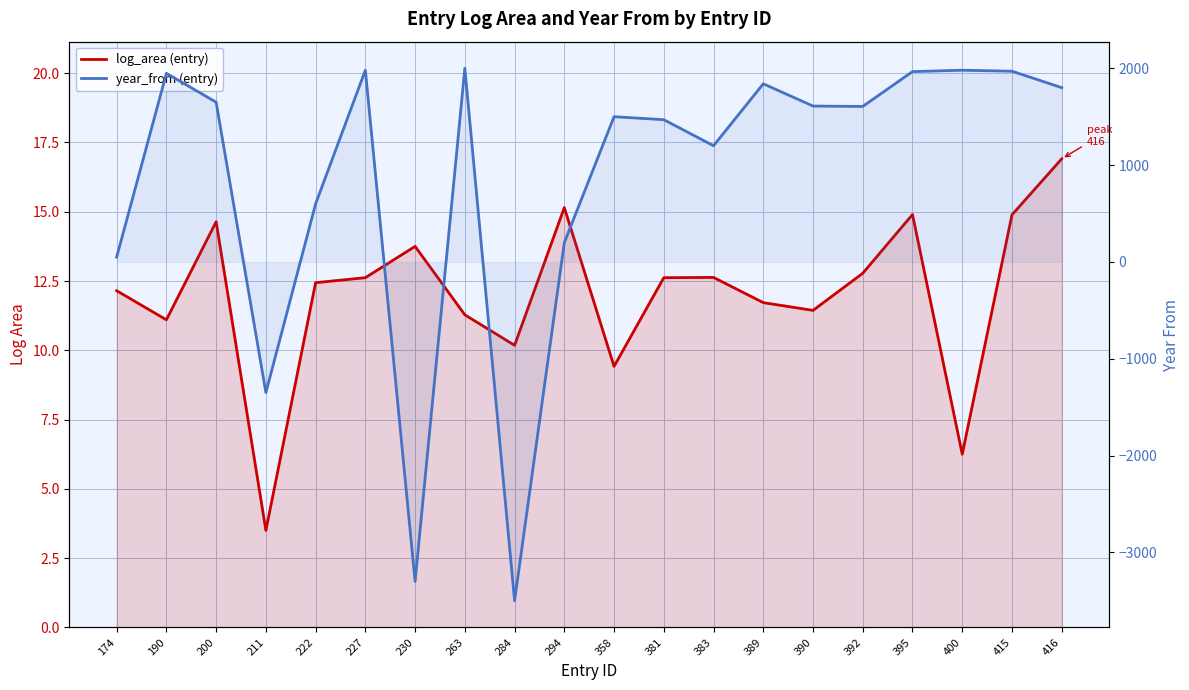

True or false: year_from (entry) and log_area (entry) intersect in this chart.

True